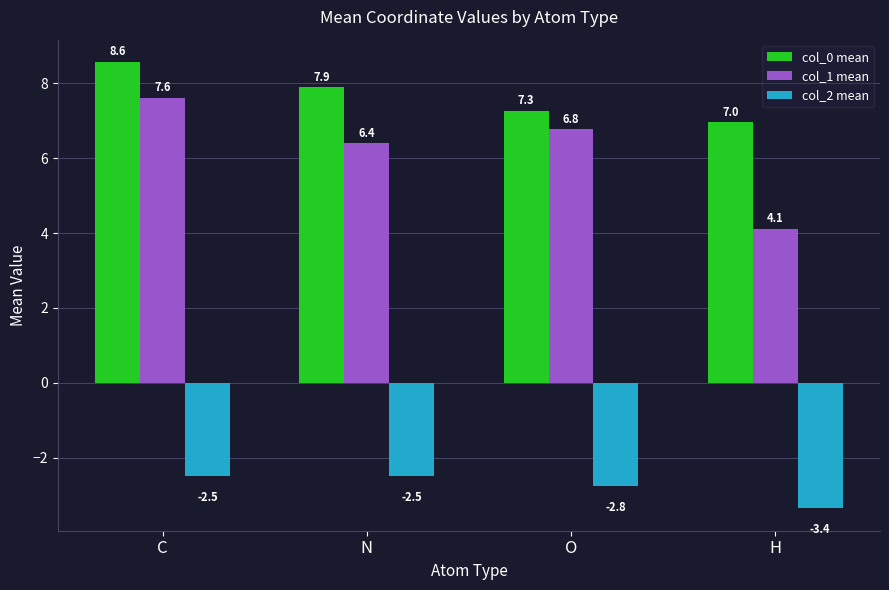

What is the lowest value of the col_0 mean series?

7.0